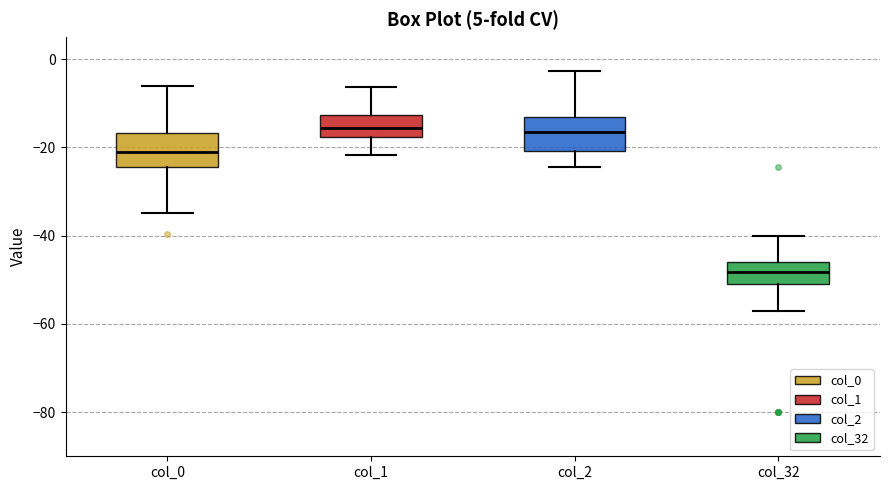

Reading left to right, read every box against the y-axis: the position of its median line, the range the box covers, and the ends of its whiskers. The values are not printed on the chart, so give them approximately, as read against the axis.

col_0: median -22, box -24 to -16, whiskers -34 to -6
col_1: median -16, box -18 to -12, whiskers -22 to -6
col_2: median -16, box -20 to -14, whiskers -24 to -2
col_32: median -48, box -52 to -46, whiskers -58 to -40